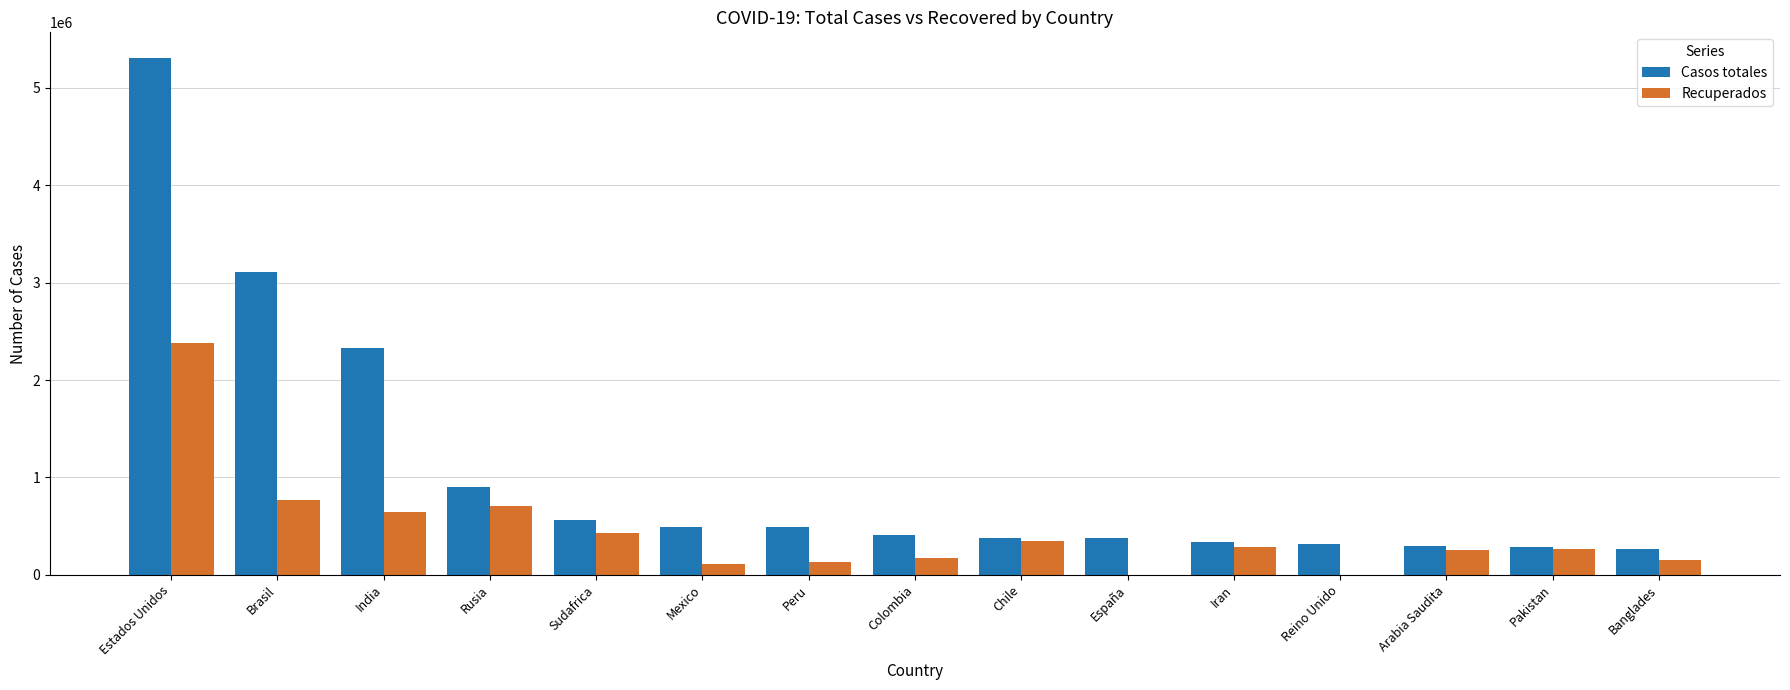

At which category is the sum across all series the highest?

Estados Unidos